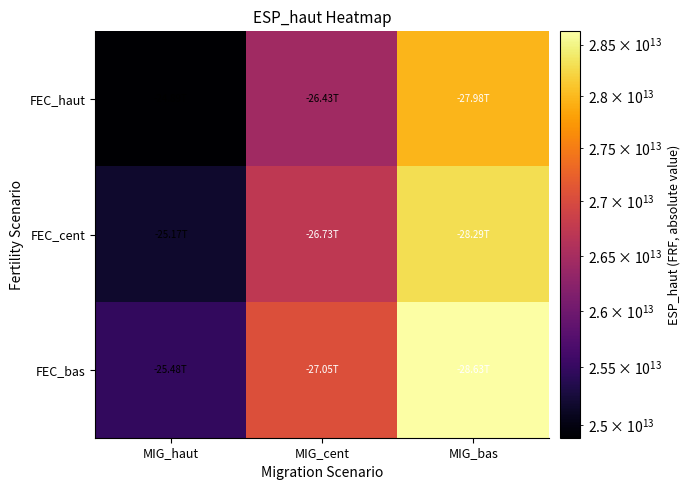

At how many categories does at least one series exceed 27858660228380?

1